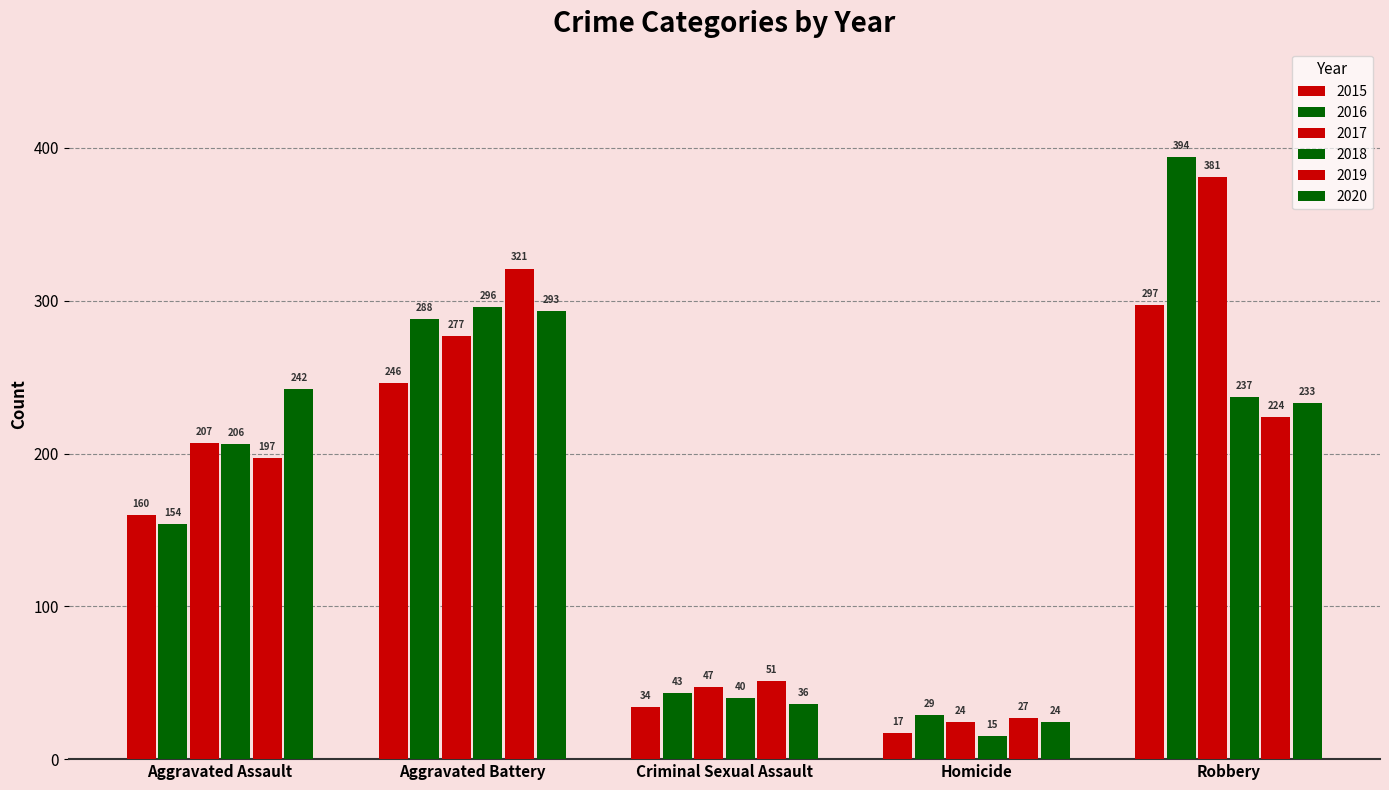

What is the sum of all 2020 values?

828